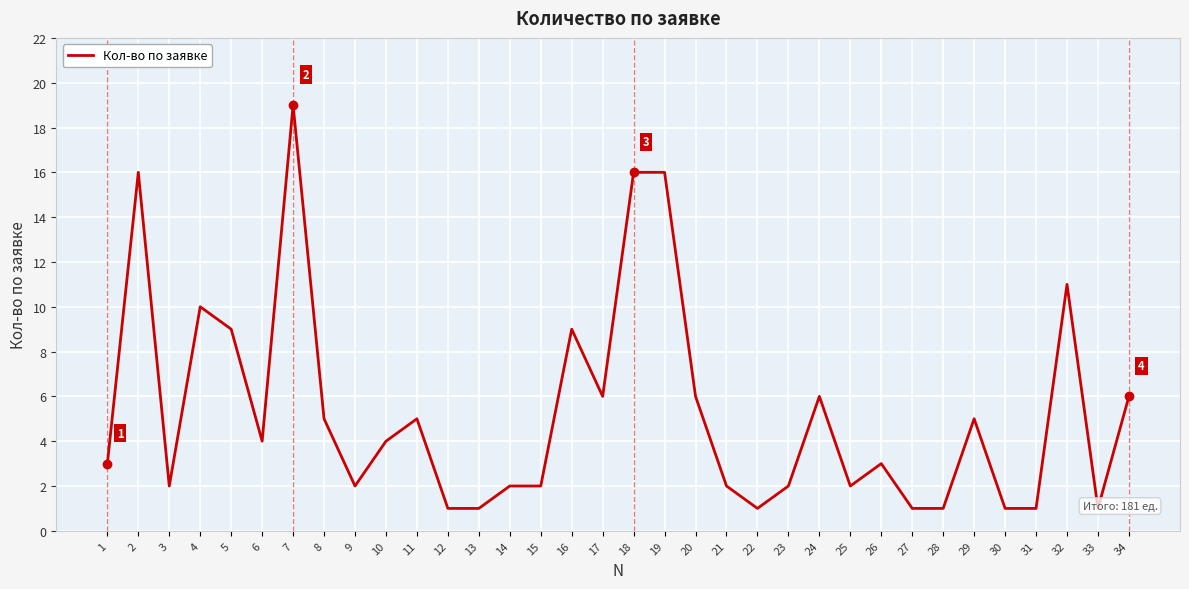

What is the maximum value shown in the chart?

19